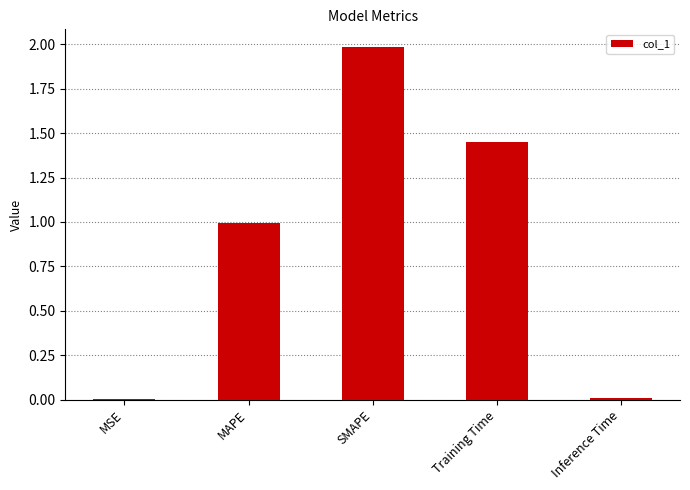

At which category does the chart reach its peak across all series?

SMAPE